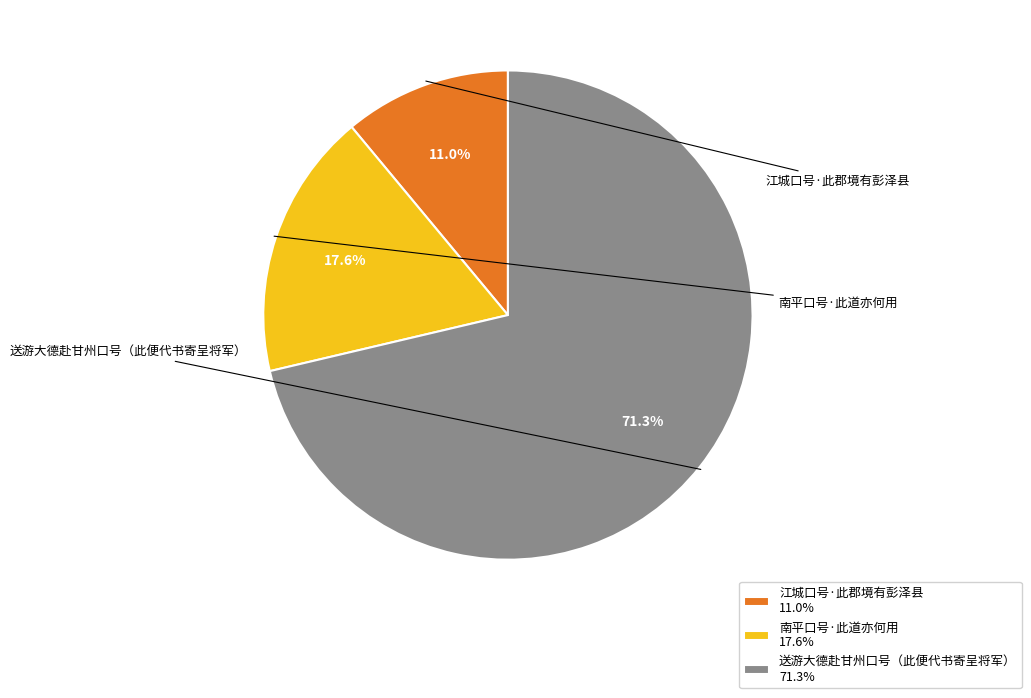

Does 送游大德赴甘州口号（此便代书寄呈将军） account for over 50% of the chart?

Yes